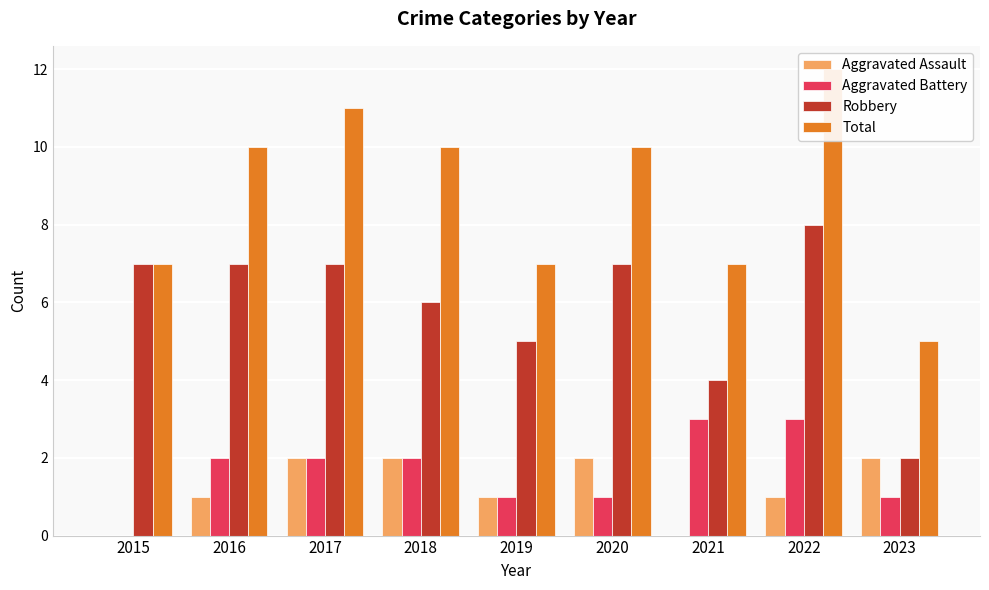

List the labels in order of Aggravated Battery value, largest first.

2021, 2022, 2016, 2017, 2018, 2019, 2020, 2023, 2015